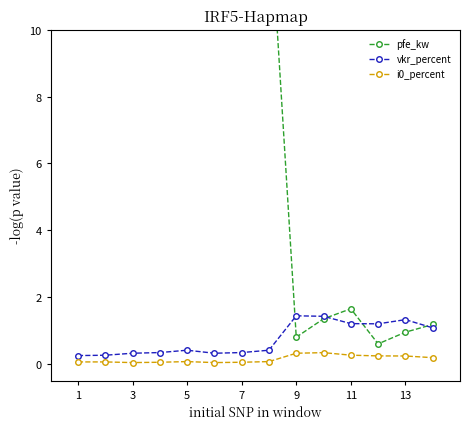

True or false: i0_percent and vkr_percent cross at least once.

False